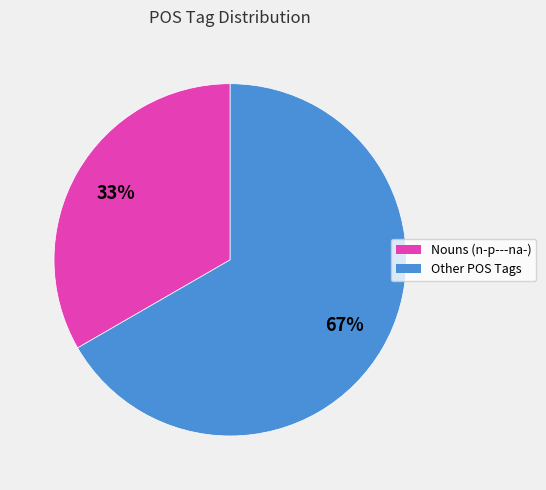

Is there a majority slice in this chart?

Yes